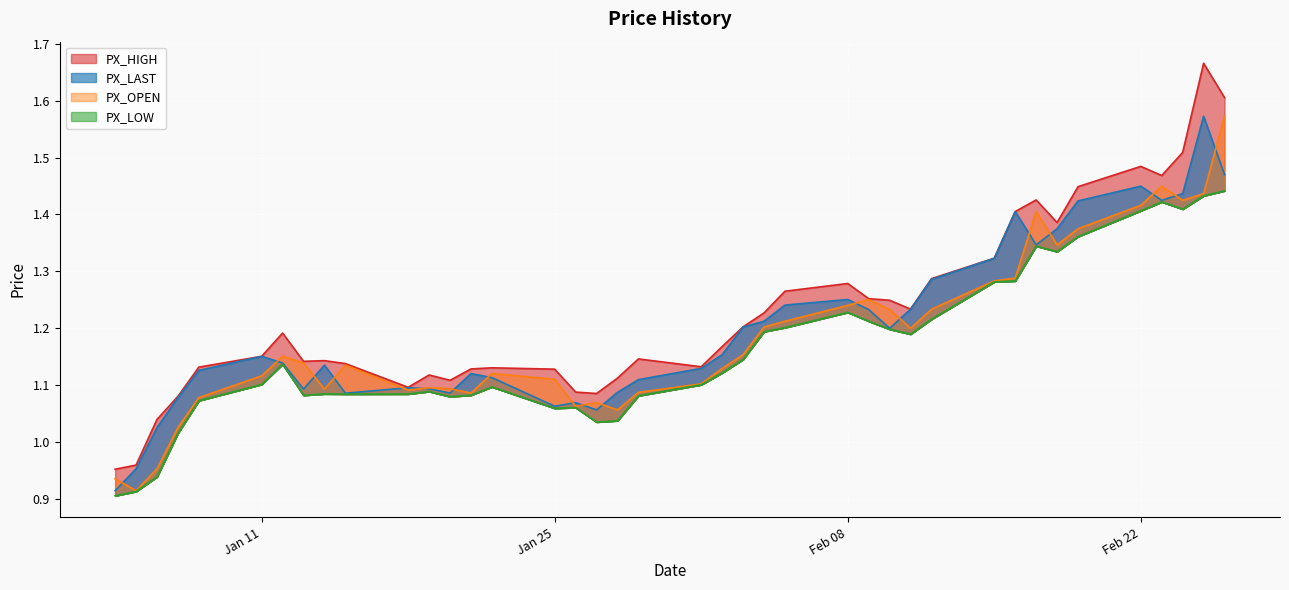

What is the sum of the PX_HIGH values at 2021-02-18 and 2021-01-25?

2.5